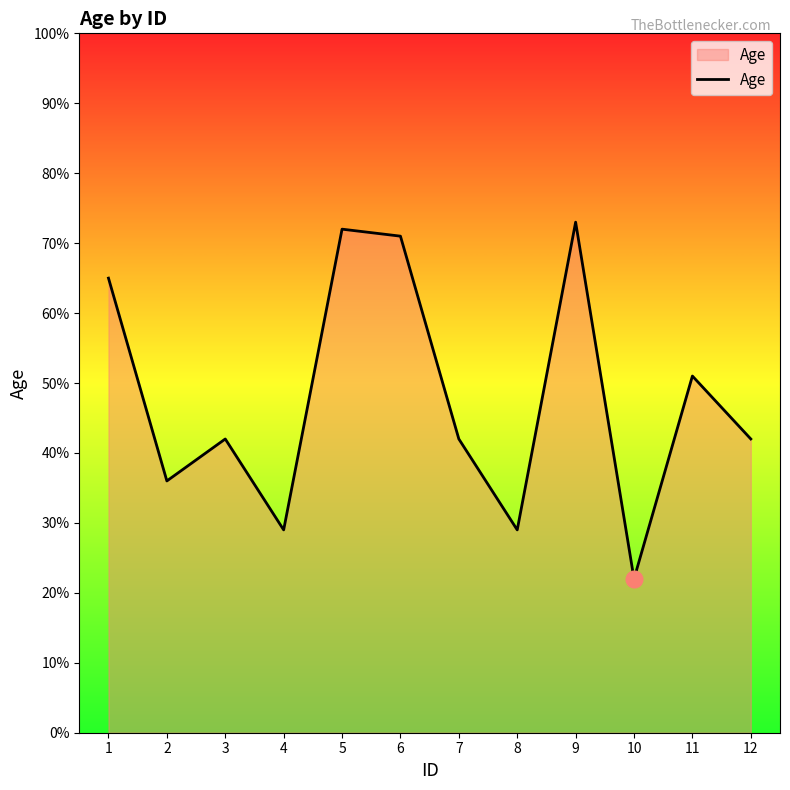

Approximately how many times larger is the value at 2 compared to 7?

0.9